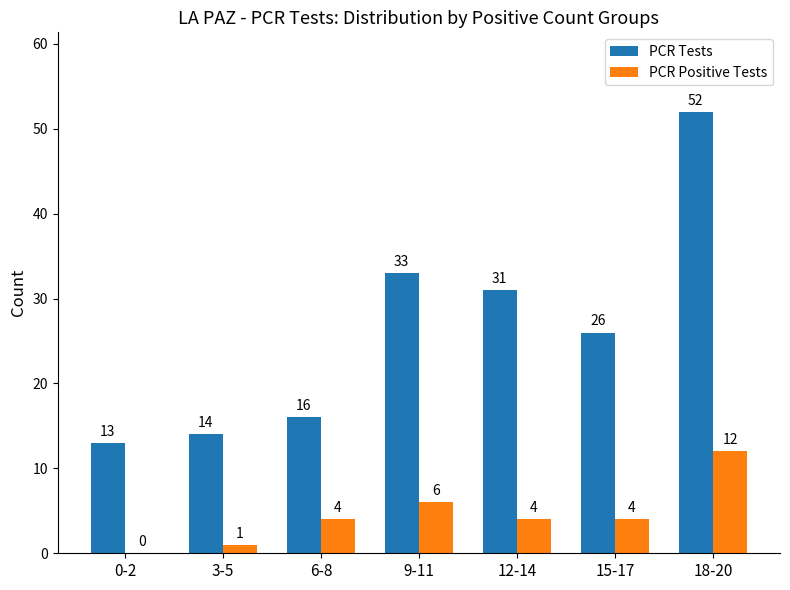

Does the chart contain stacked bars?

No